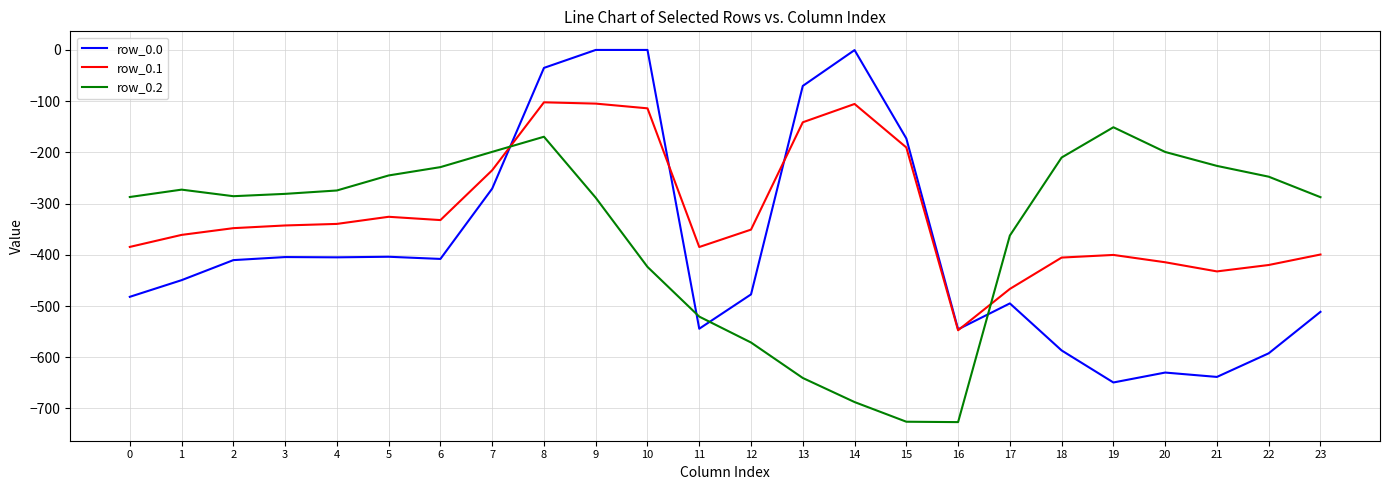

True or false: row_0.2 has a value of -378.2 at 0.

False